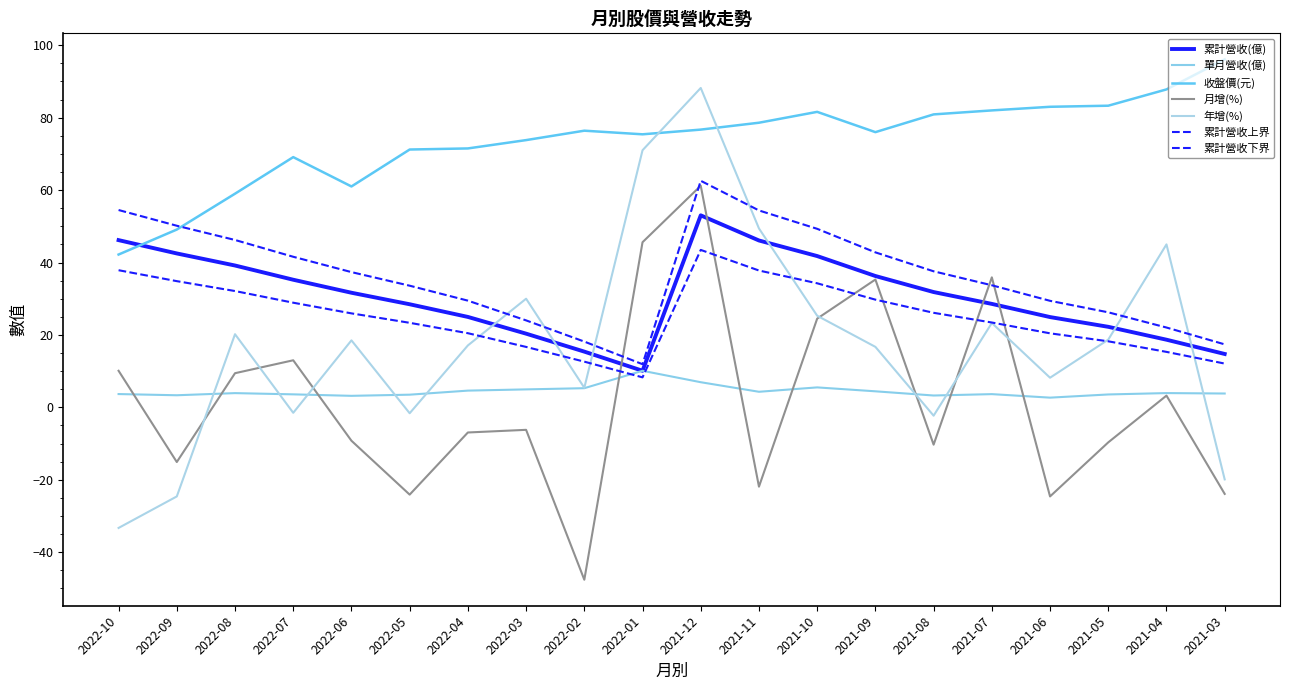

How many interior local peaks does the 累計營收(億) series have?

1